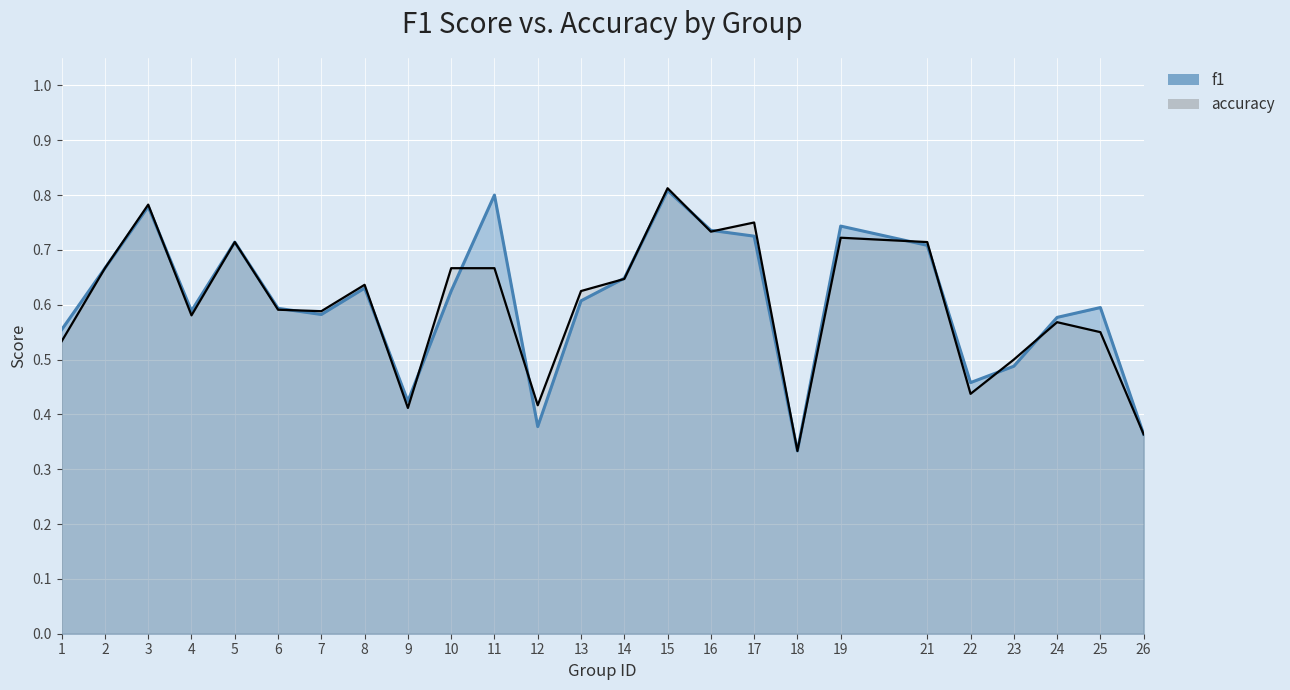

True or false: accuracy and f1 cross at least once.

True